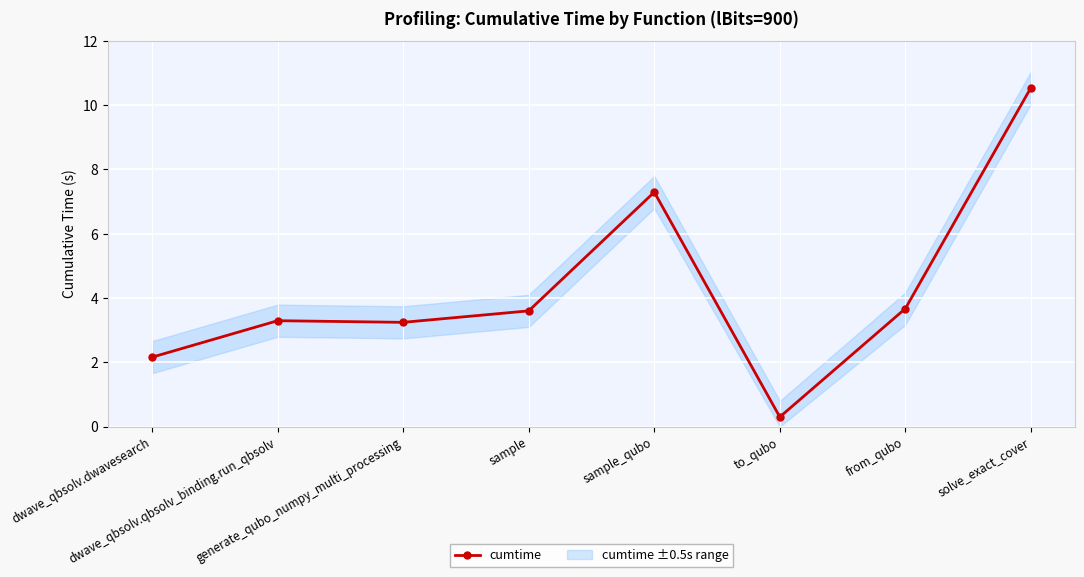

Rank the categories by value from highest to lowest.

solve_exact_cover, sample_qubo, from_qubo, sample, dwave_qbsolv.qbsolv_binding.run_qbsolv, generate_qubo_numpy_multi_processing, dwave_qbsolv.dwavesearch, to_qubo